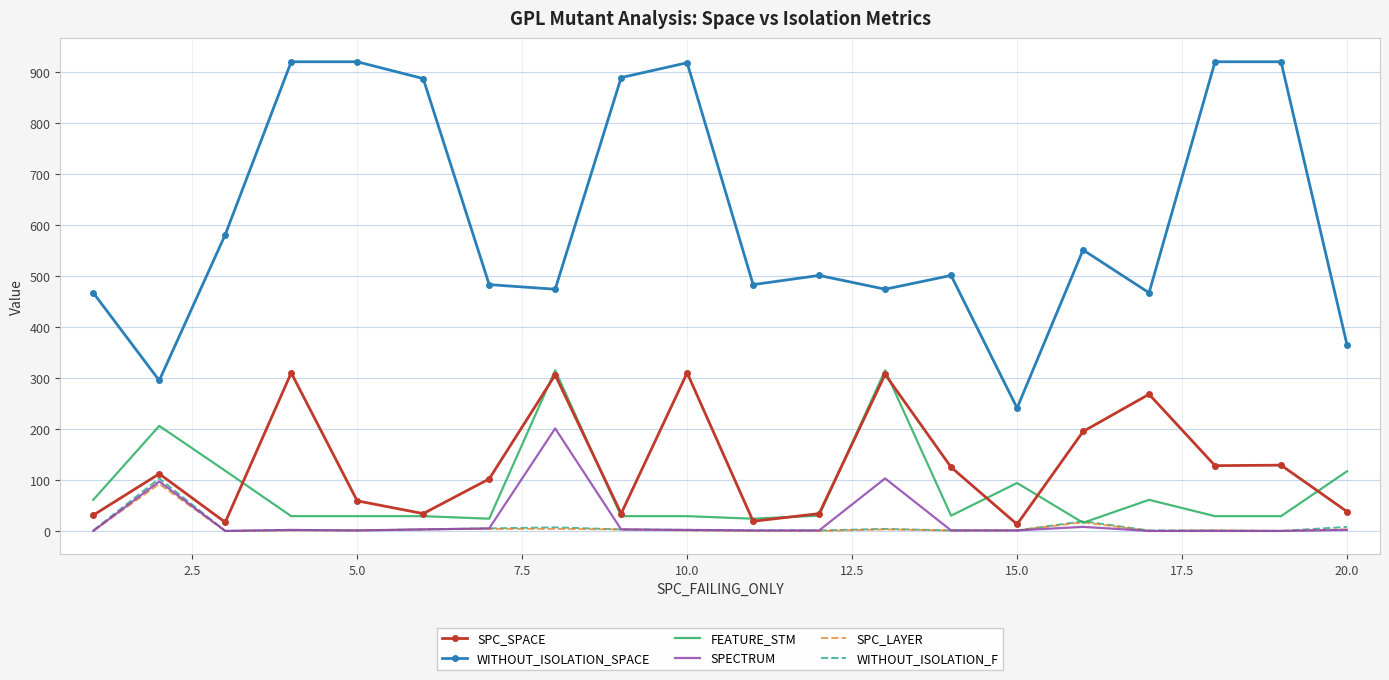

Which series has the largest total across all categories?

WITHOUT_ISOLATION_SPACE